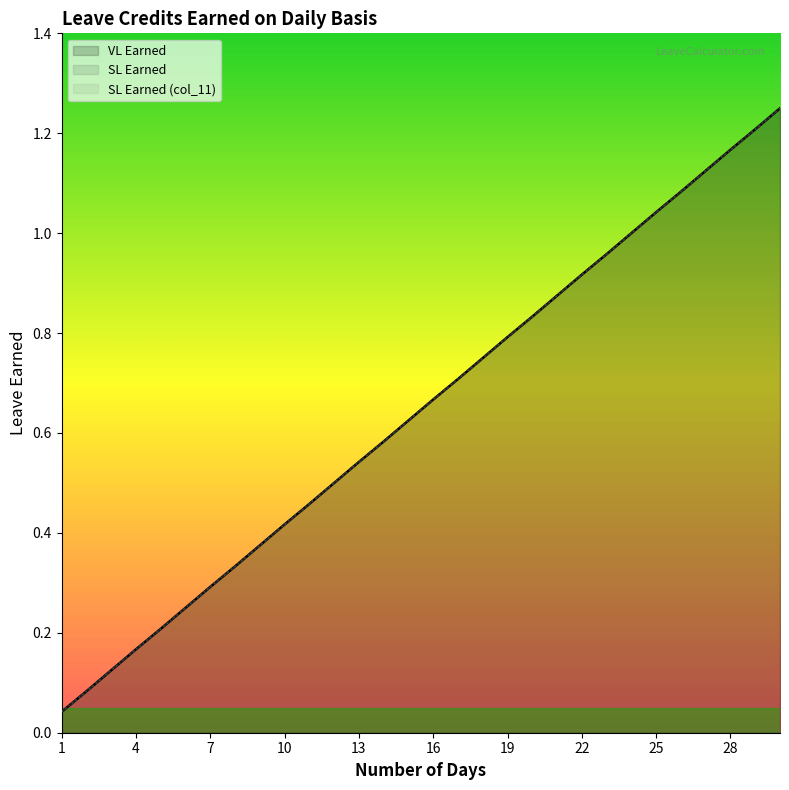

True or false: VL Earned and SL Earned (col_11) cross at least once.

False